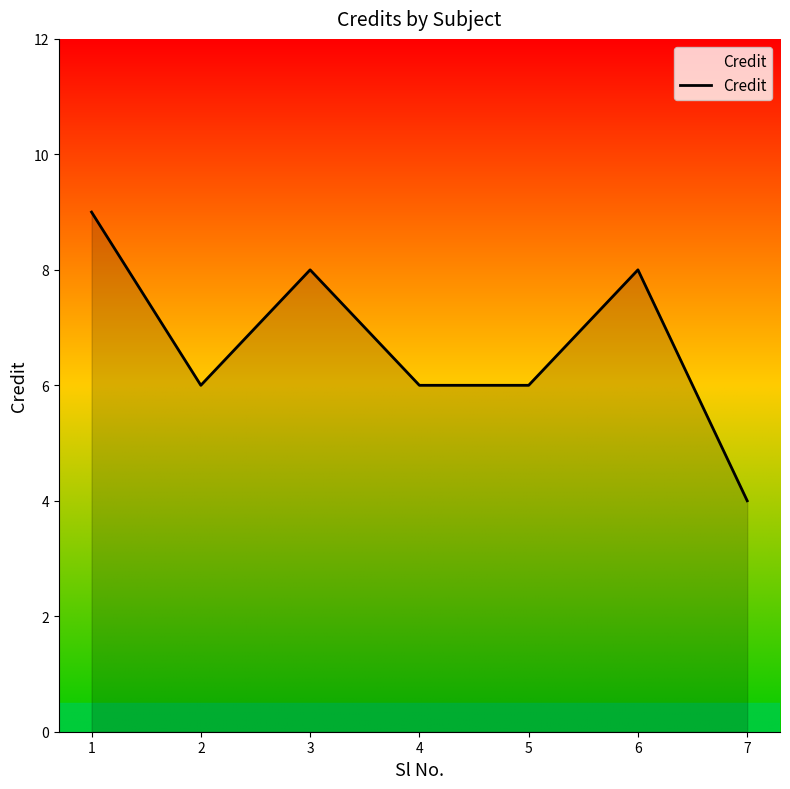

What is the difference between the values at 7 and 6?

4